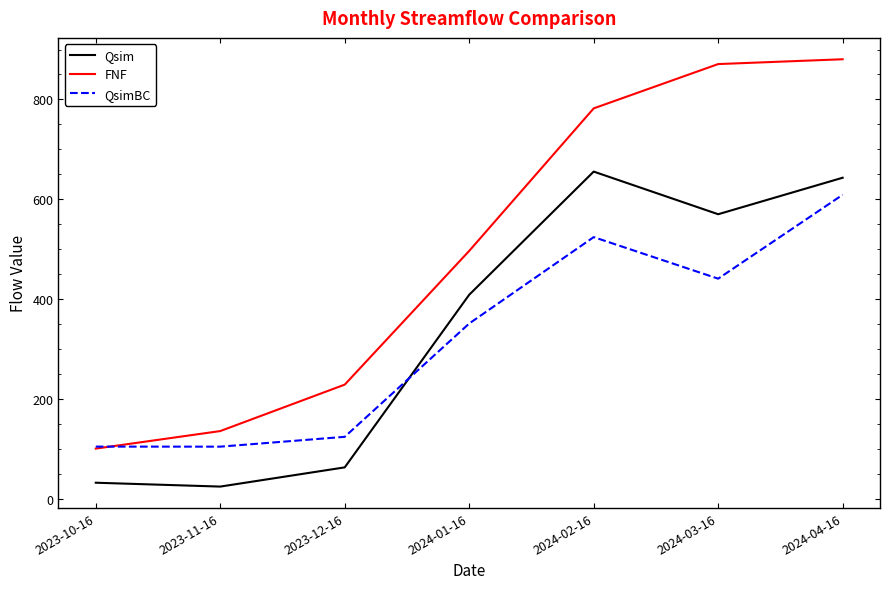

How many distinct data groups are displayed?

3